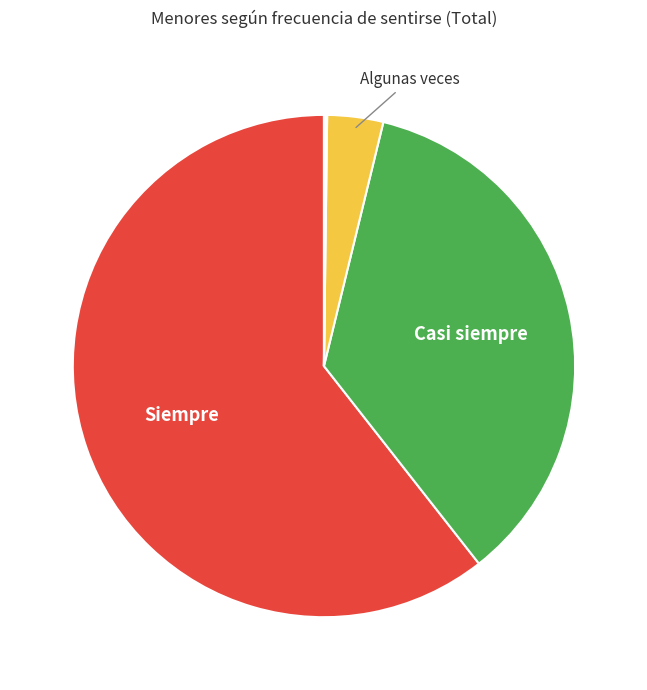

Is there any slice that represents more than half of the pie?

Yes